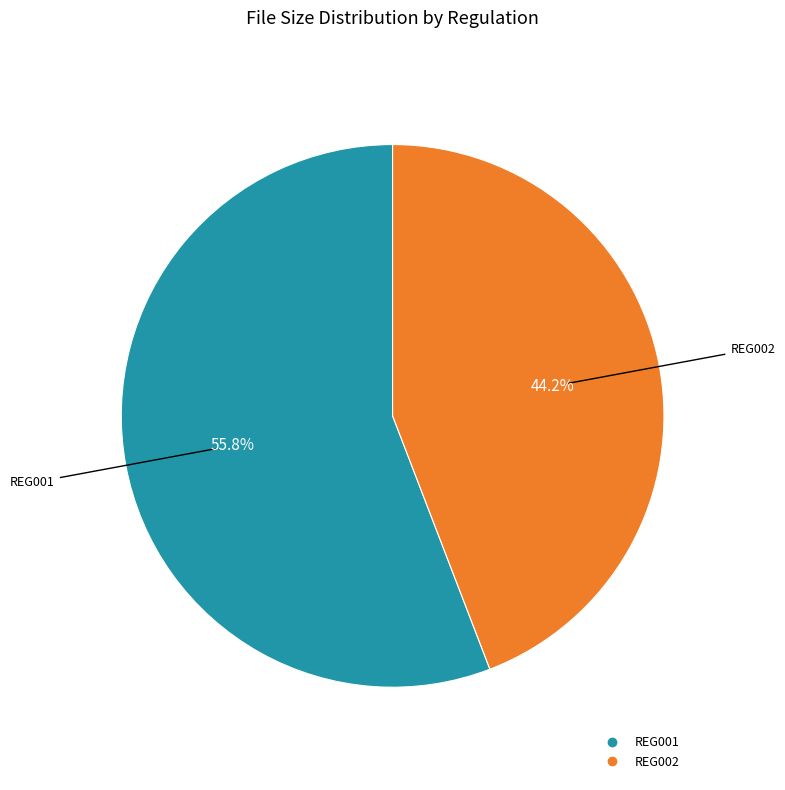

Which slice is the largest?

REG001